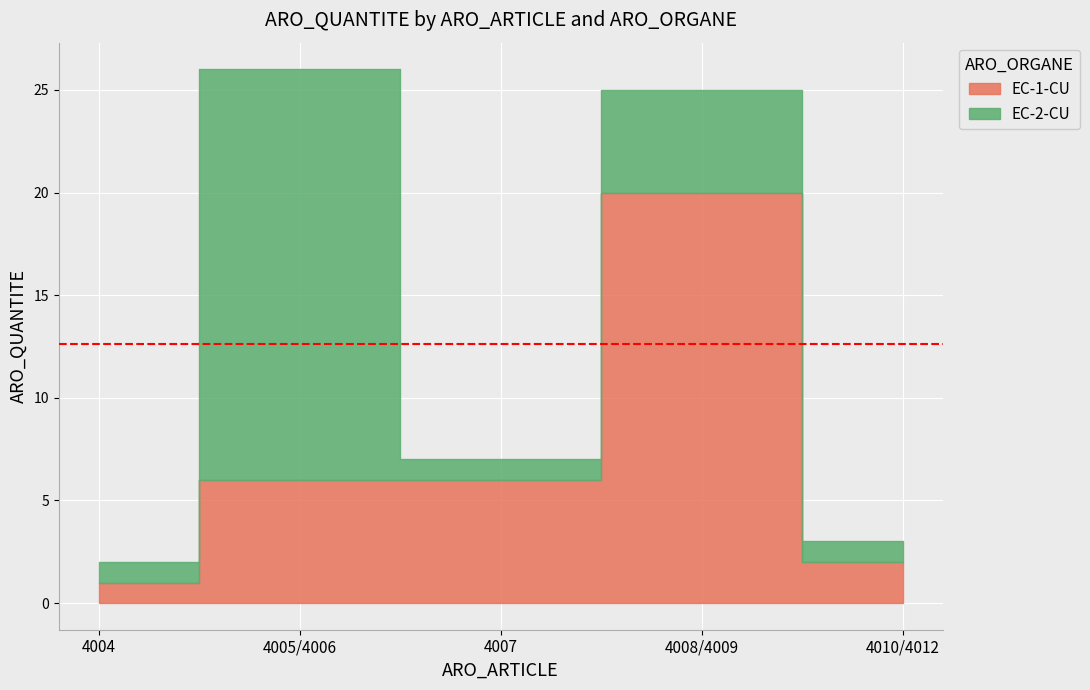

Reading left to right, transcribe all the data shown in this chart.

EC-1-CU: 1	6	6	20	2
EC-2-CU: 1	20	1	5	1